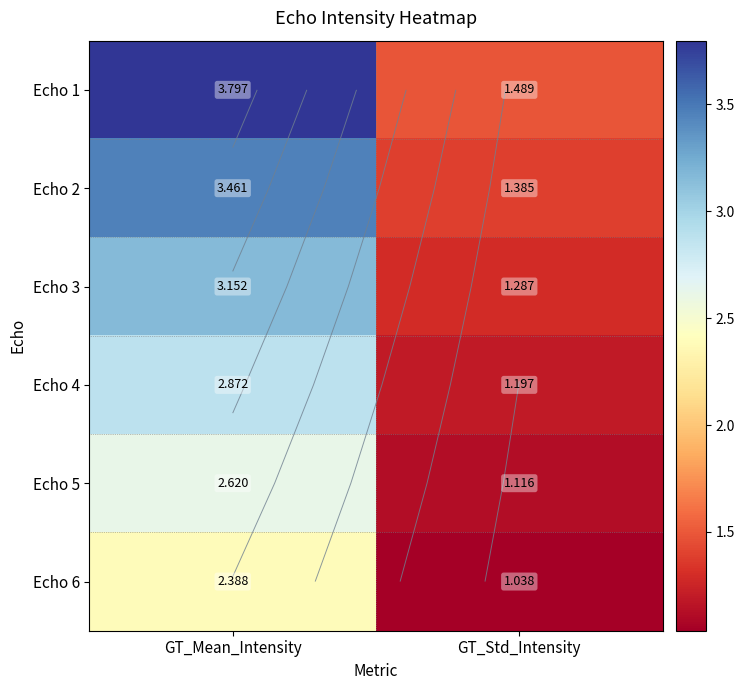

What is the total value across all series at GT_Std_Intensity?

7.5